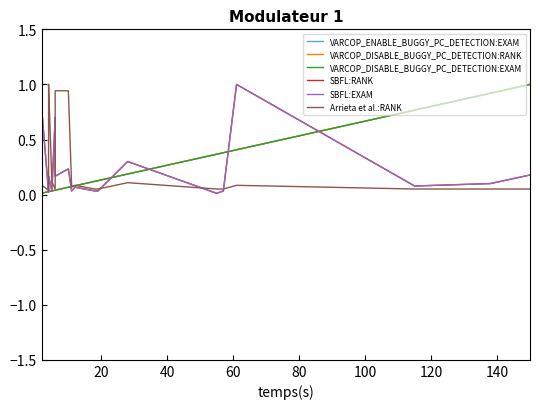

Is the value of VARCOP_DISABLE_BUGGY_PC_DETECTION:RANK at 18 greater than the value of SBFL:EXAM at 120?

Yes